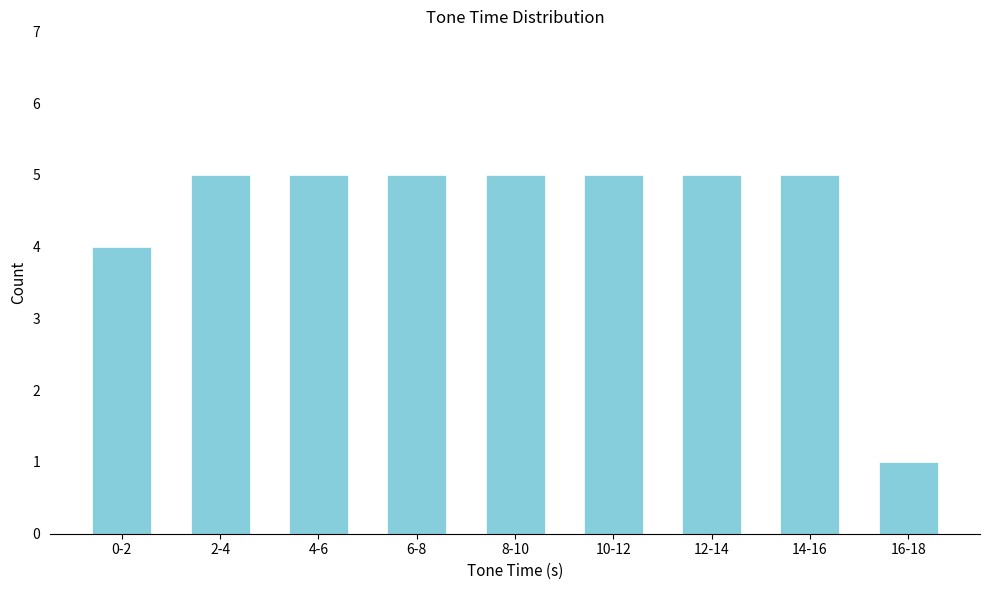

Reading left to right, list all the values displayed in this chart.

4	5	5	5	5	5	5	5	1